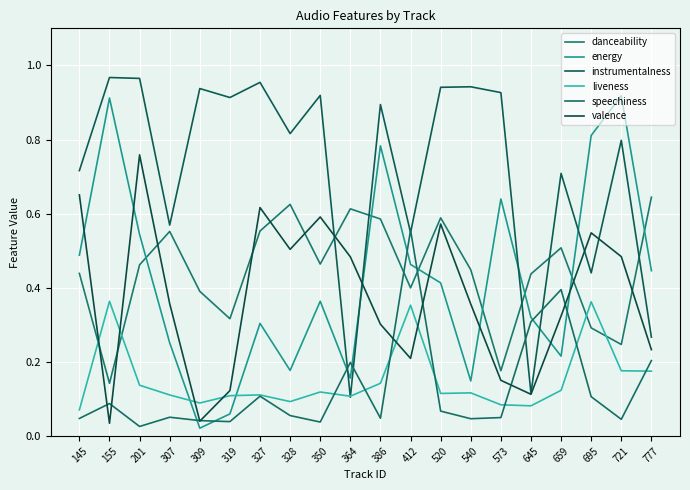

Is this an area chart (filled region under the line)?

No